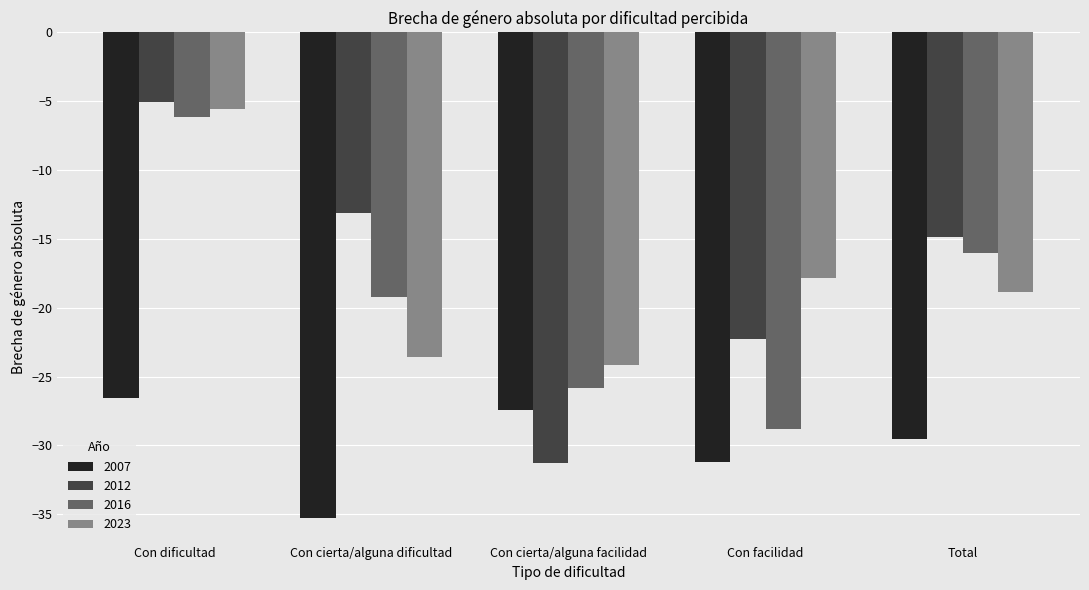

Which series has the largest total across all categories?

2012